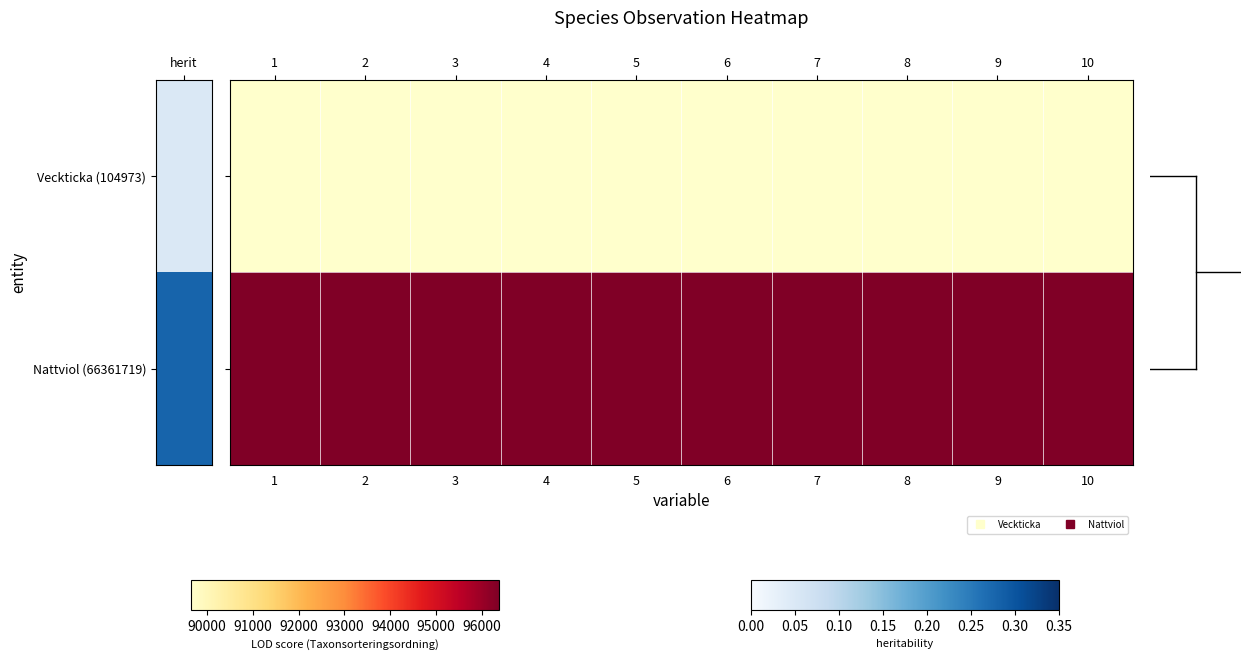

List the series in order of their peak value, highest first.

Nattviol (66361719), Veckticka (104973)